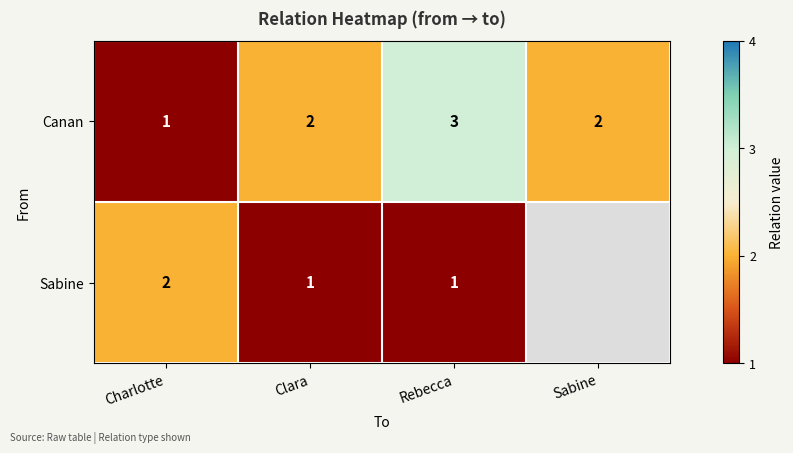

At which category is the sum across all series the highest?

Rebecca